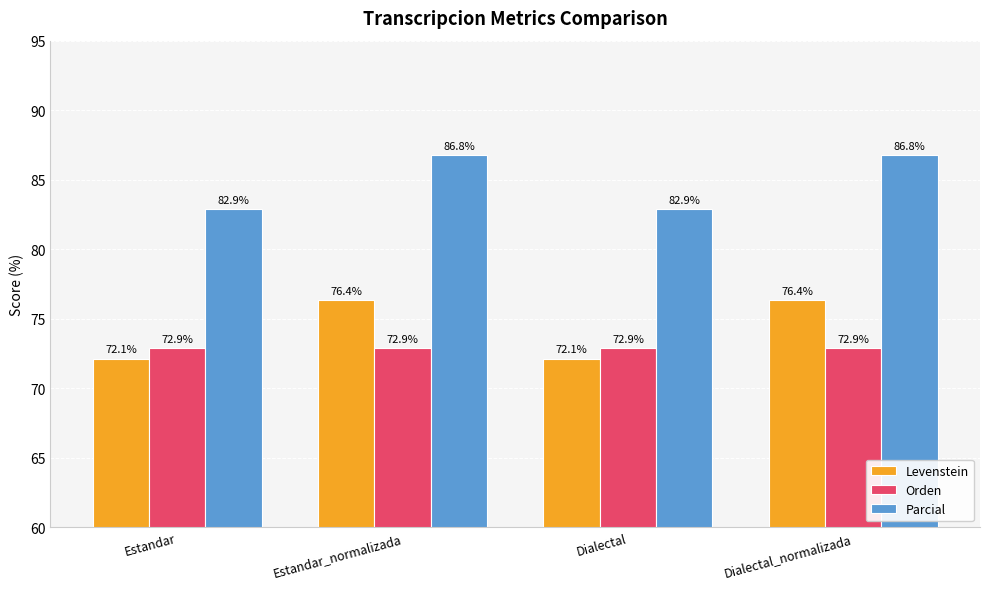

Reading left to right, list all the values displayed in this chart.

Levenstein: 72.1	76.4	72.1	76.4
Orden: 72.9	72.9	72.9	72.9
Parcial: 82.9	86.8	82.9	86.8